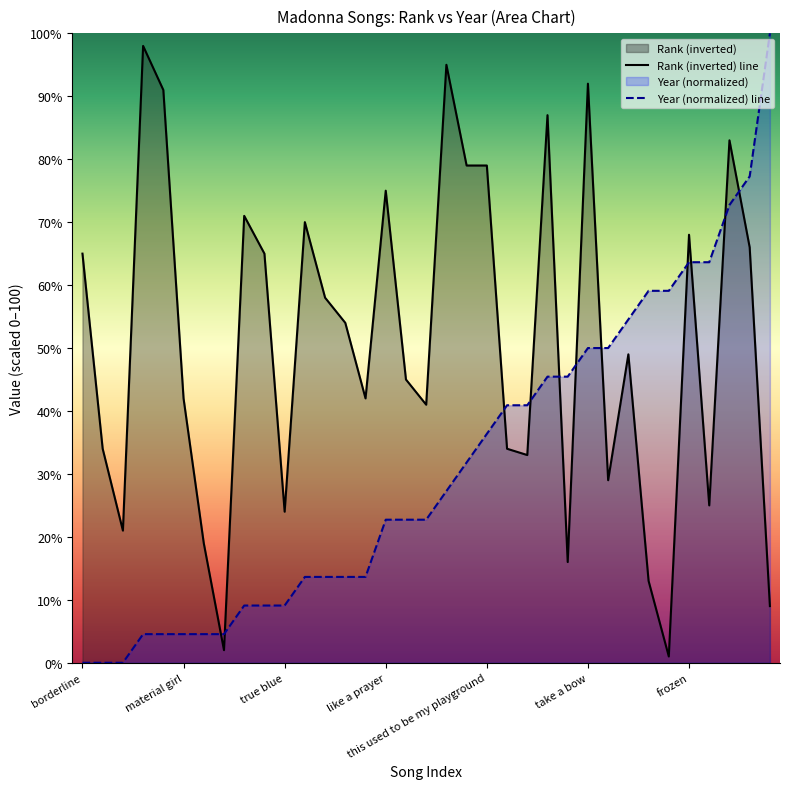

At which label is Rank closest to 49?

youll see